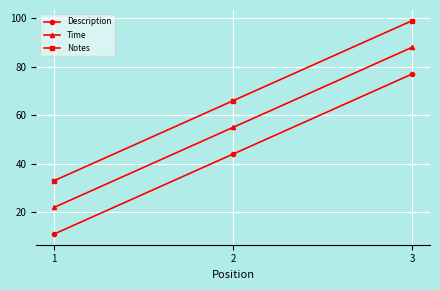

Reading left to right, extract all data points from this chart.

Description: 1=11	2=44	3=77
Time: 1=22	2=55	3=88
Notes: 1=33	2=66	3=99